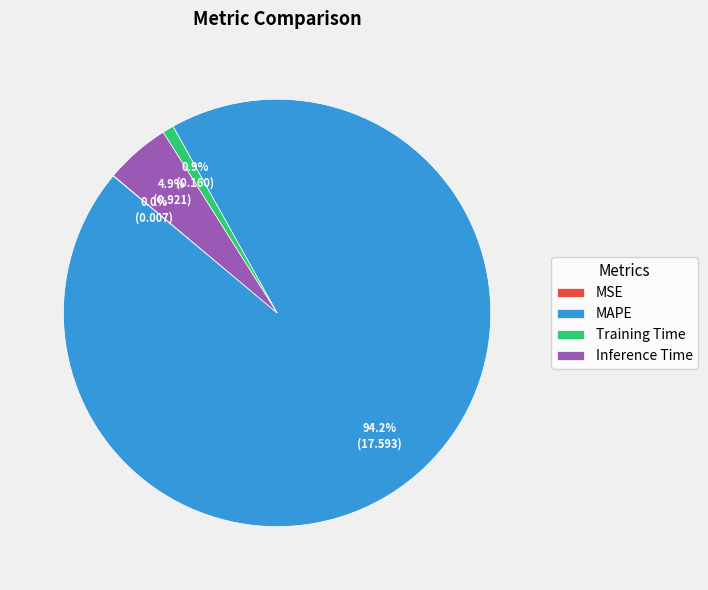

True or false: MAPE accounts for 94% of the total.

True